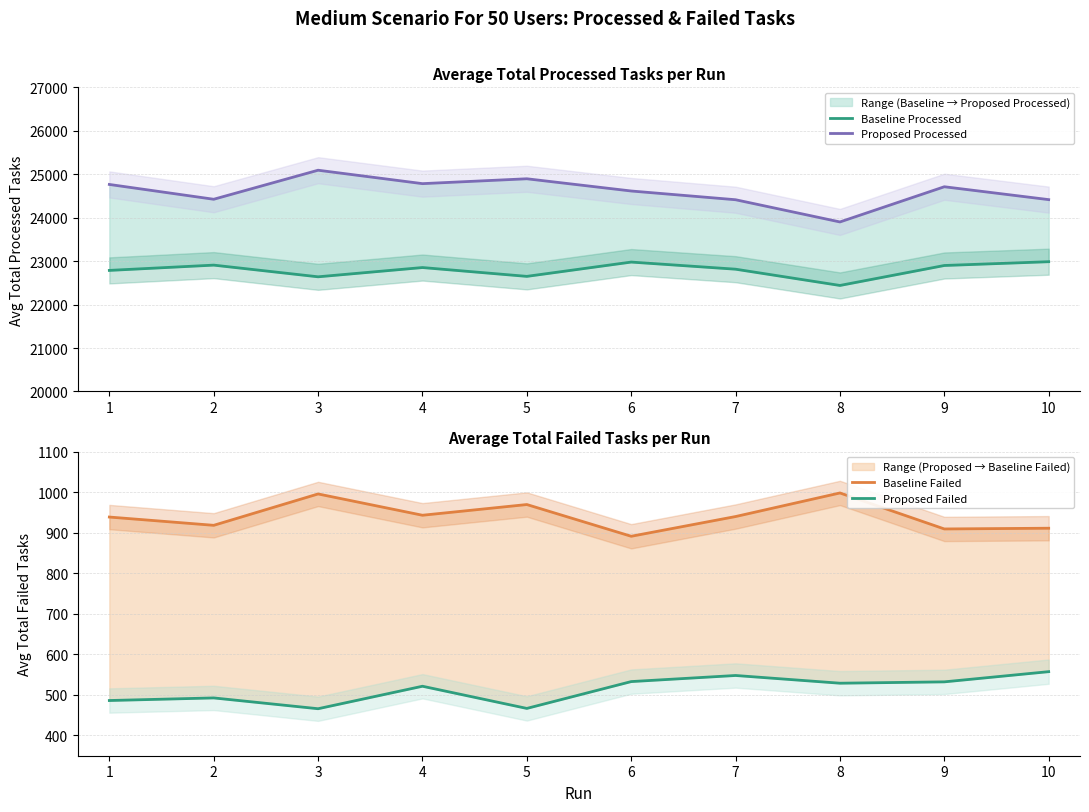

What is the value of the Baseline Processed point at the 6th from the left?

22978.6